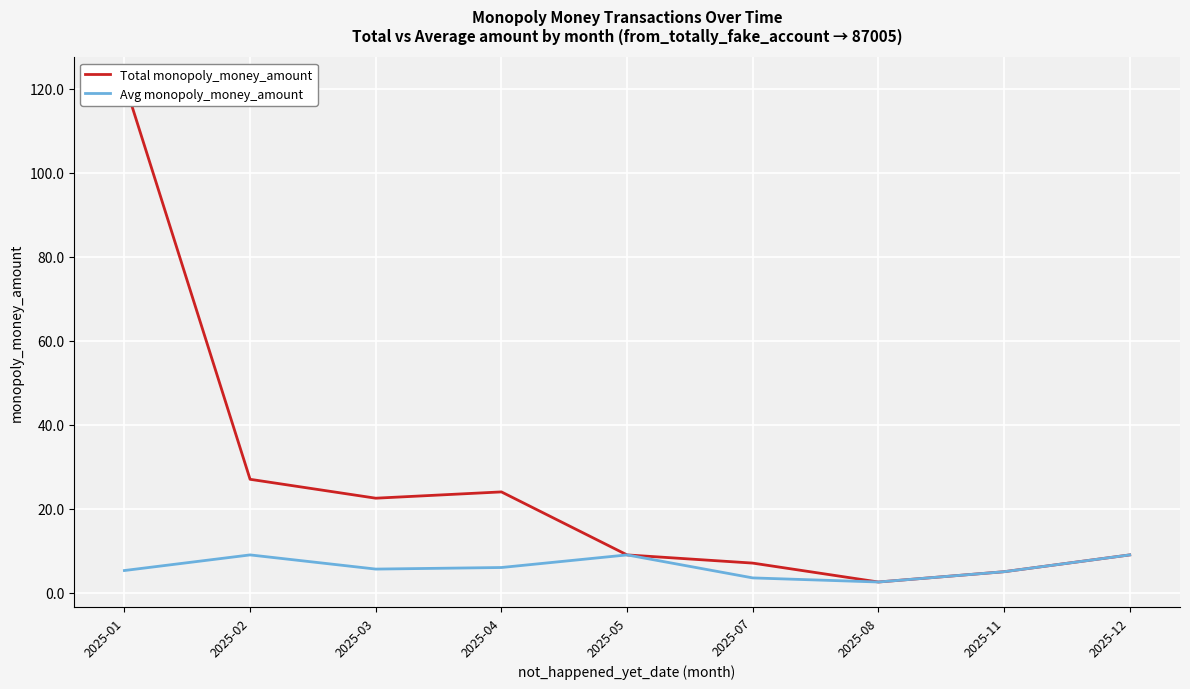

Read the Avg monopoly_money_amount value at 2025-11.

5.0